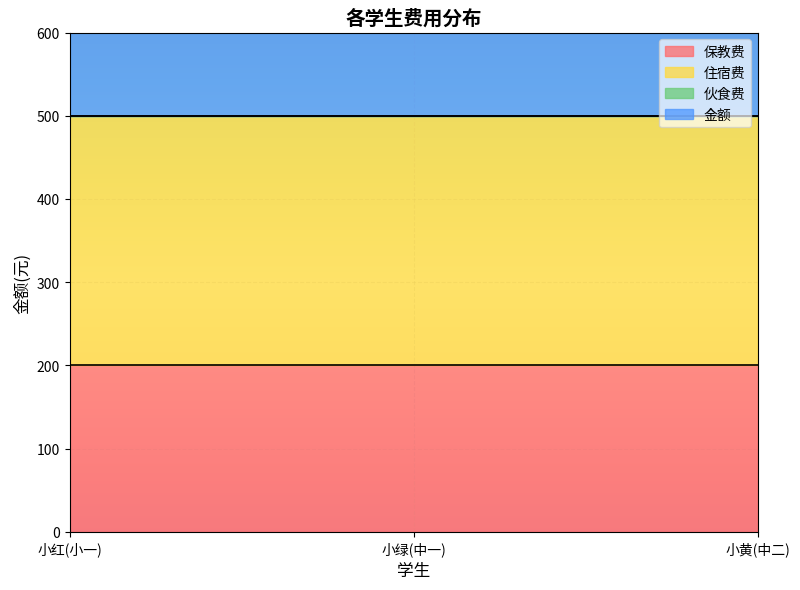

At which category is the sum across all series the highest?

小红(小一)